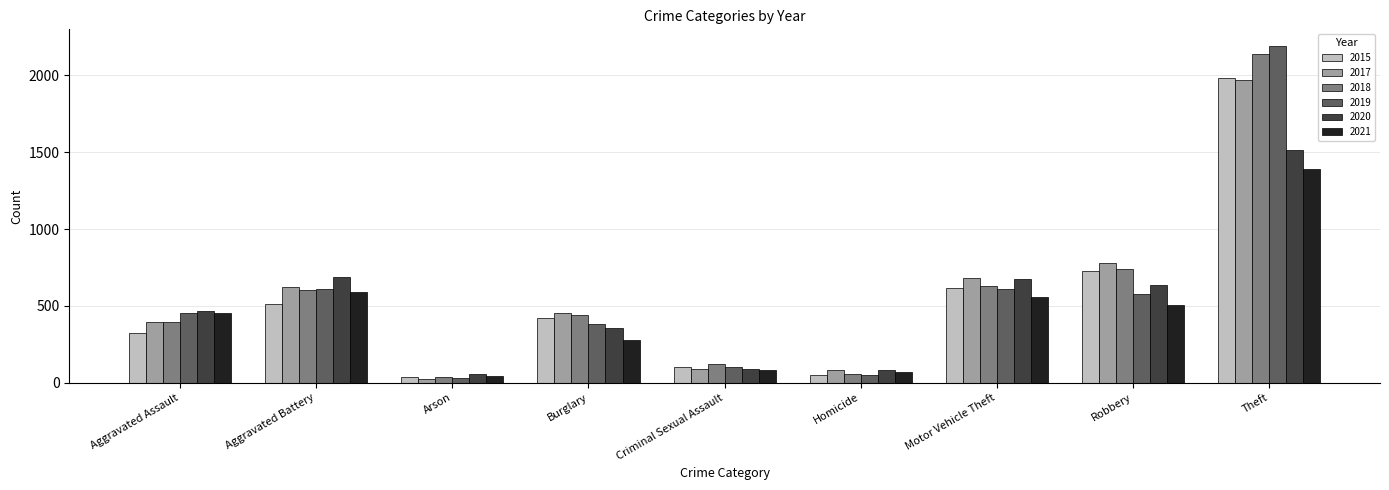

What is the average value of the 2017 series?

566